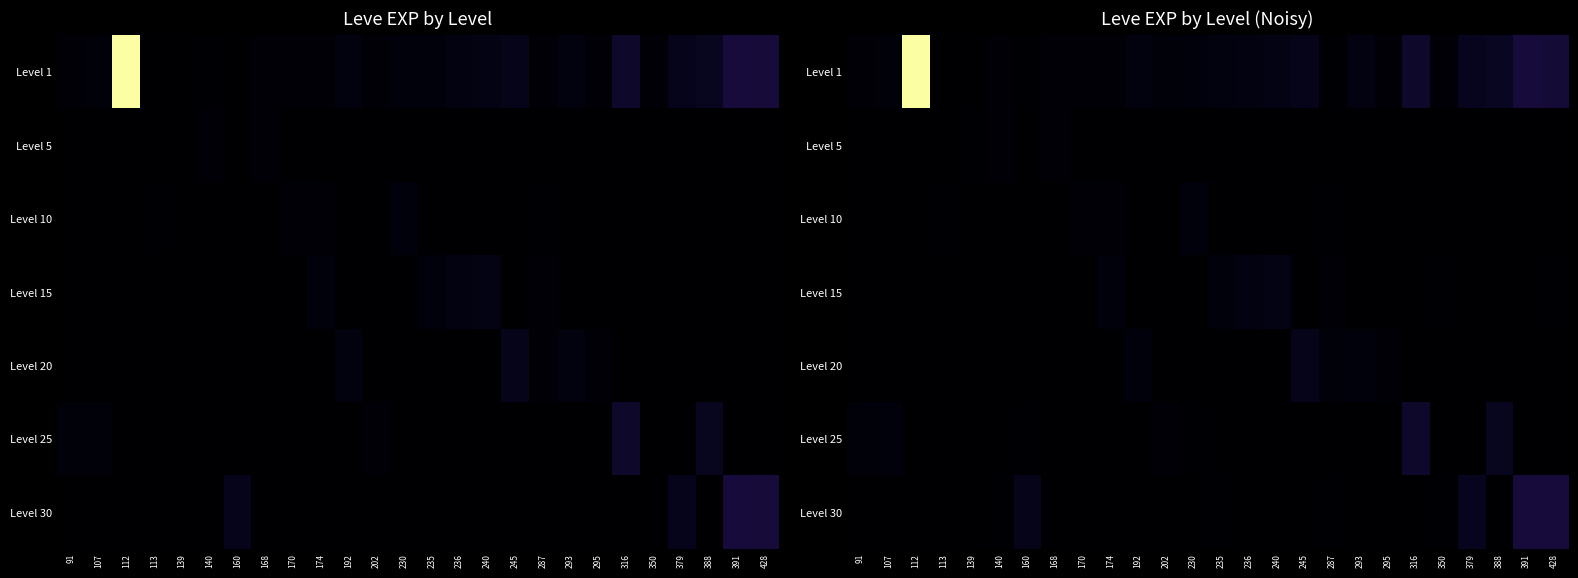

Which series has the largest total across all categories?

Level 1